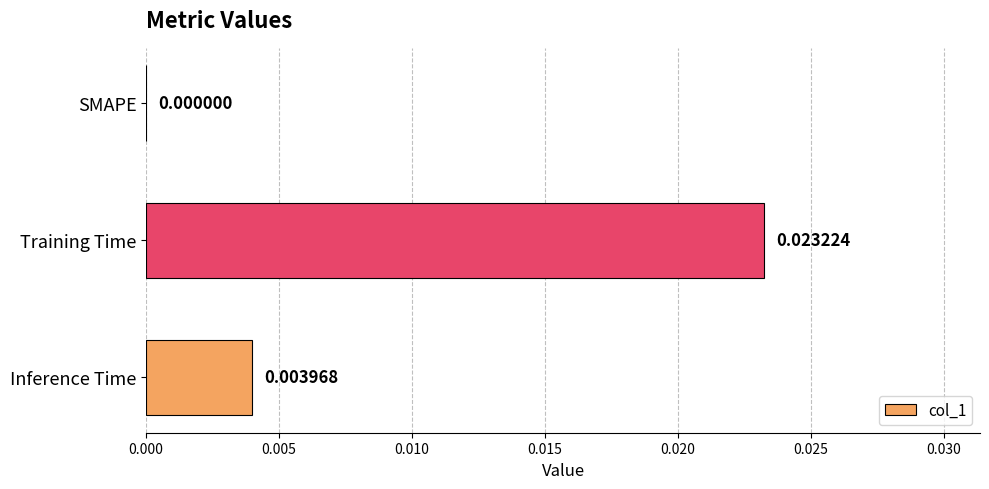

Count the number of values greater than 0.

2